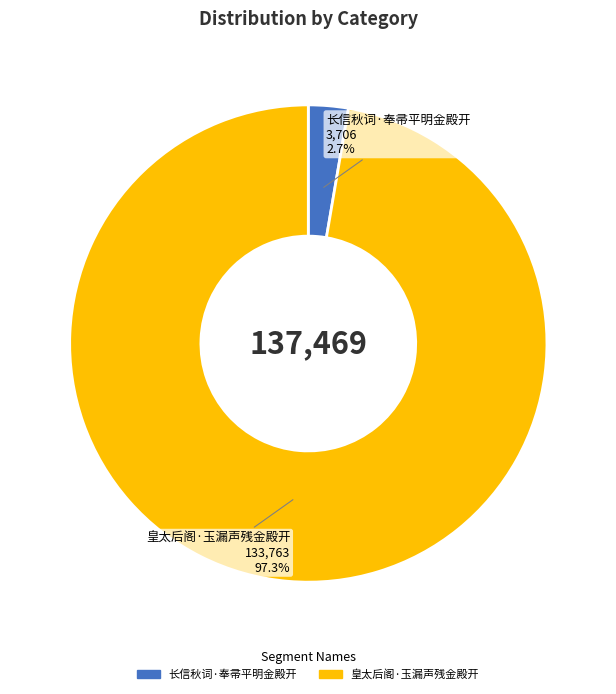

How much of the chart is everything except 皇太后阁·玉漏声残金殿开?

2.7%